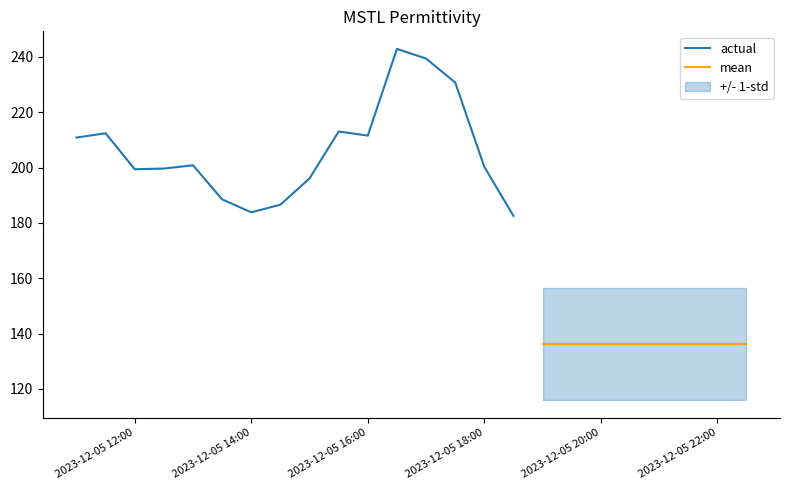

What is the label of the 24th point from the left?

2023-12-05 22:30:00